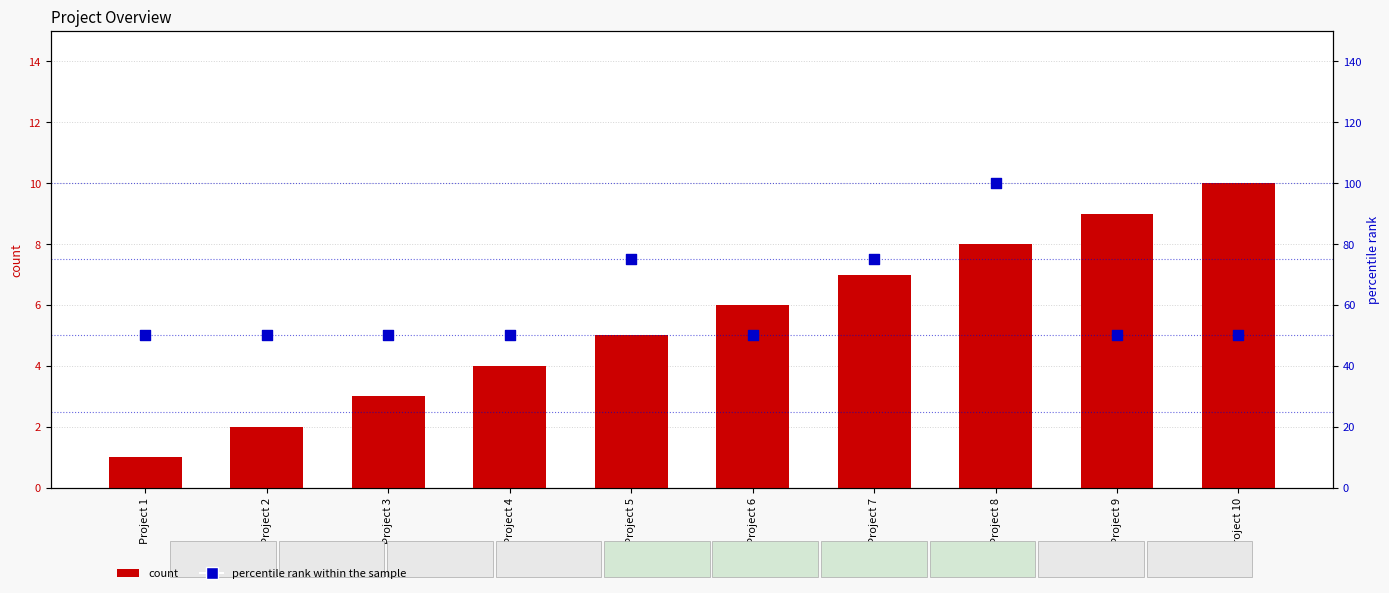

Which series has the largest total across all categories?

percentile rank within the sample